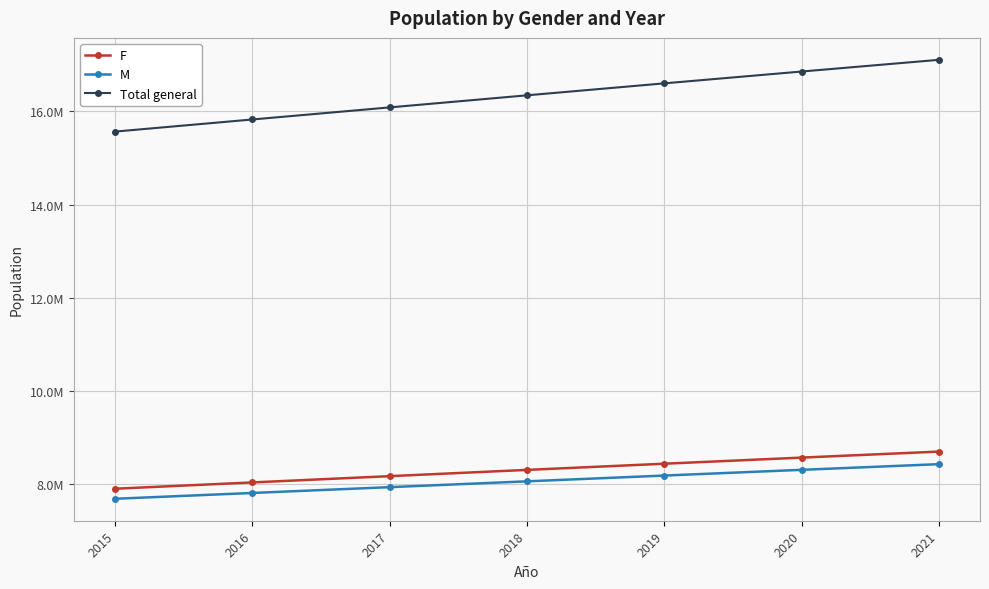

Read the F value at 2017.

8161912